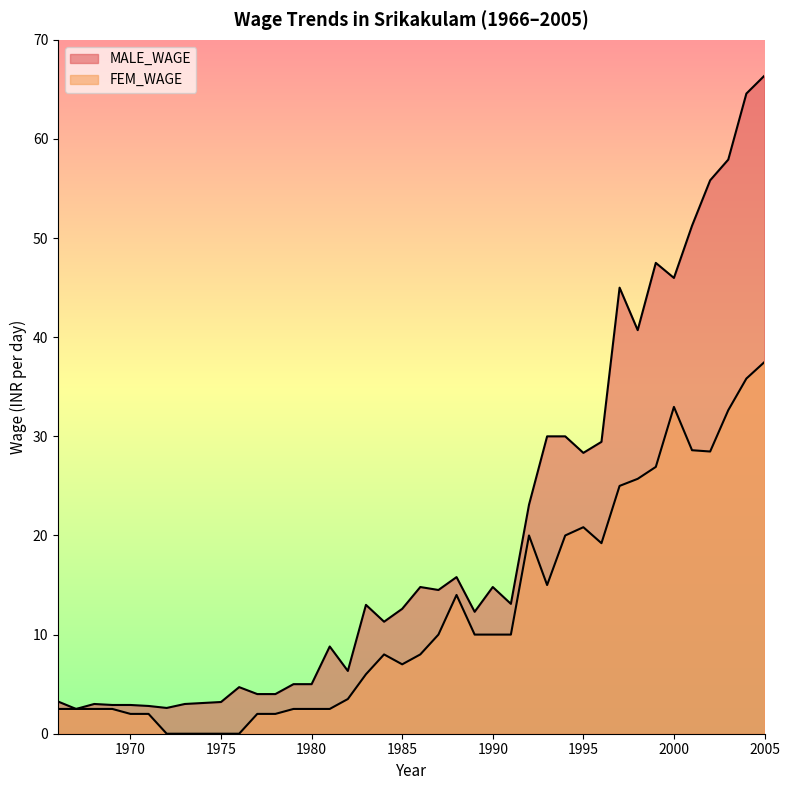

Is the value of FEM_WAGE at 1974 greater than the value of MALE_WAGE at 1976?

No